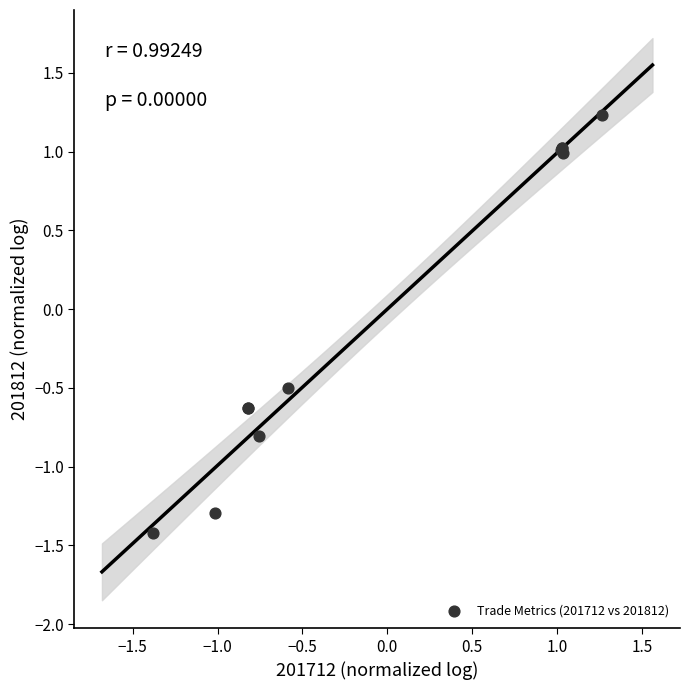

What Y value in the scatter plot is closest to 0?

-0.5